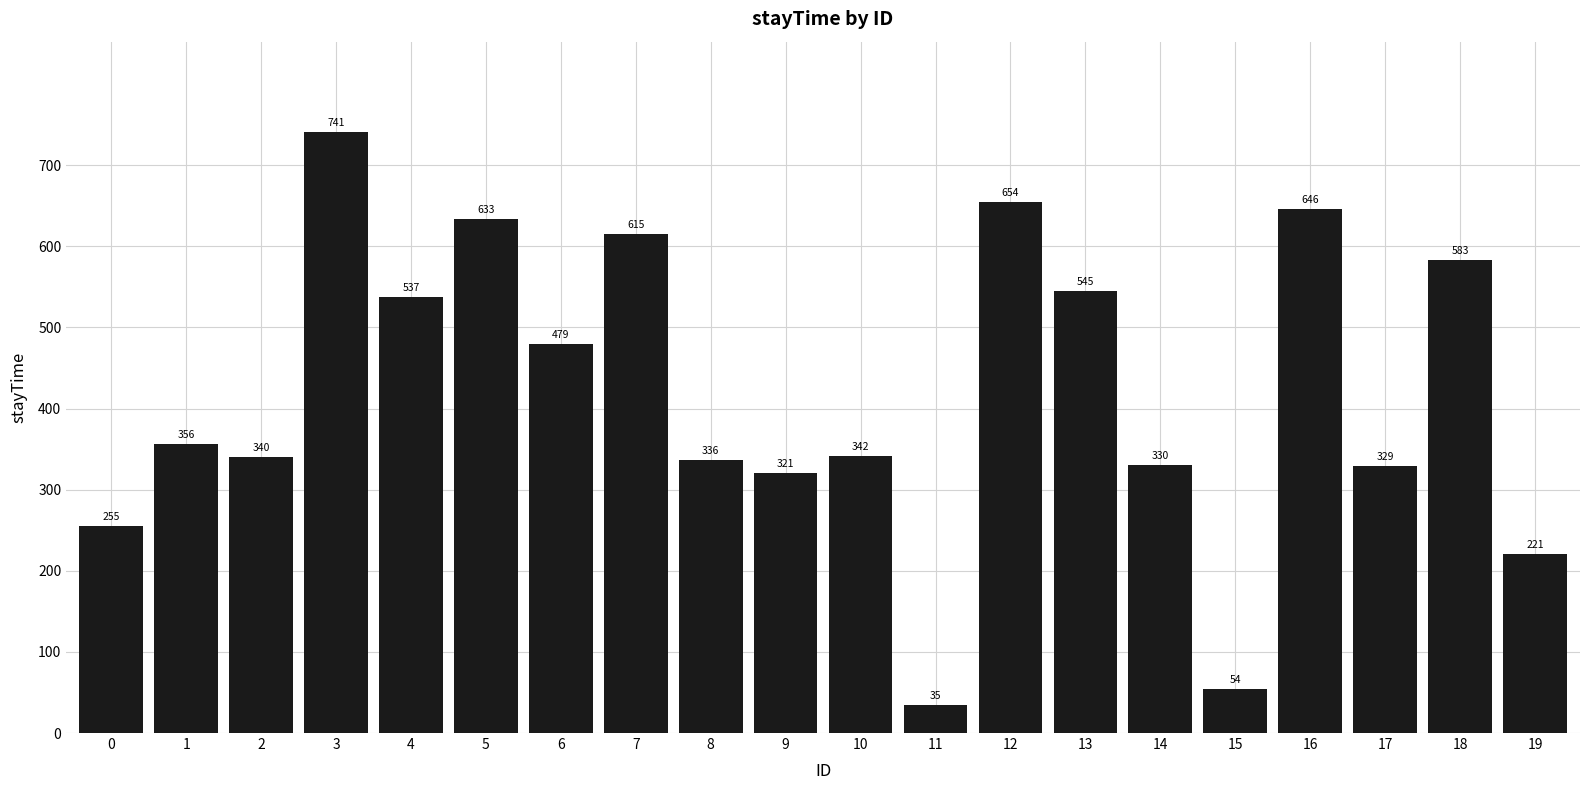

The chart shows a value of 340 at 2. True or false?

True